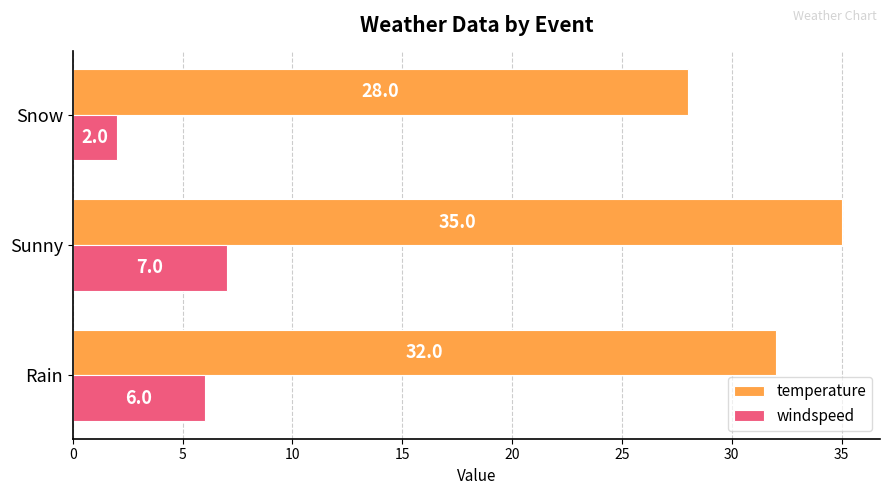

What is the difference between the temperature values at Snow and Rain?

4